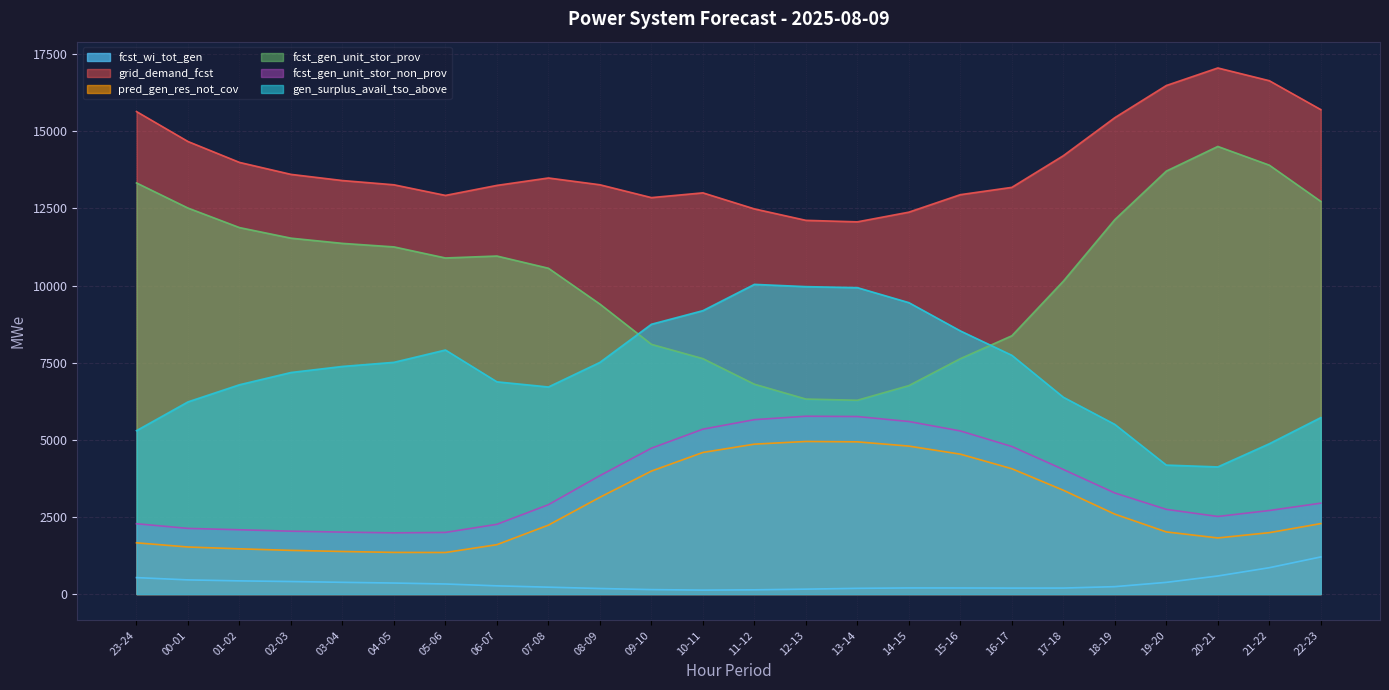

Which series has the largest range (max minus min)?

fcst_gen_unit_stor_prov